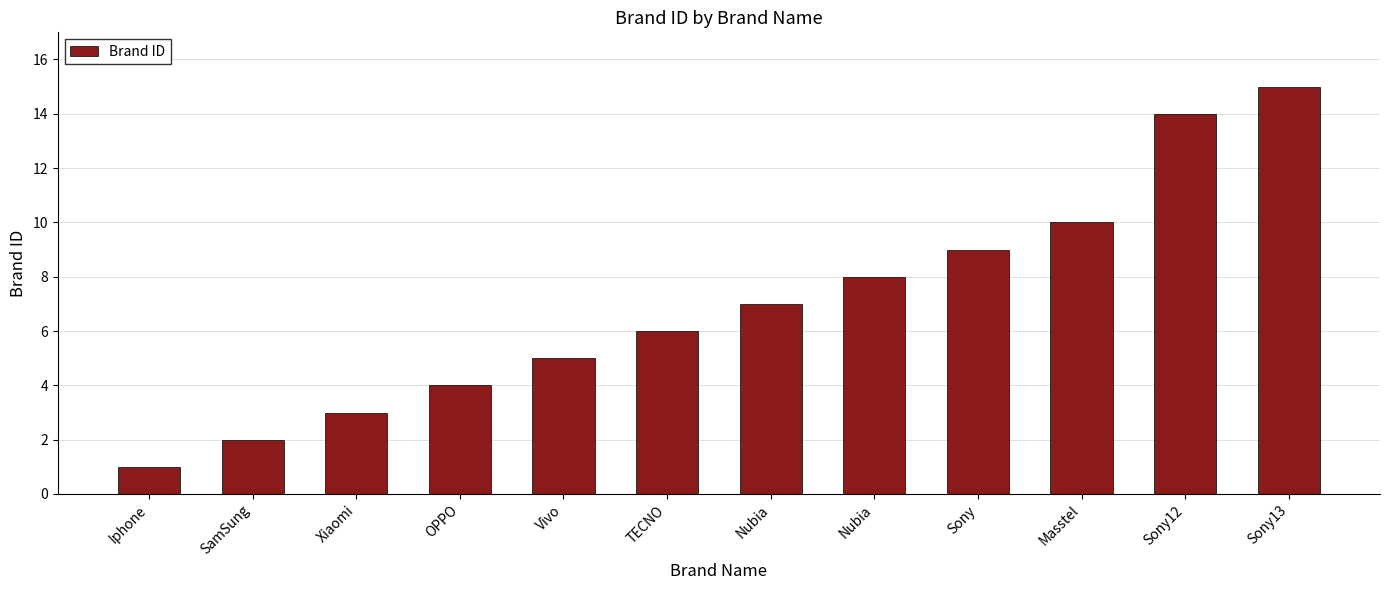

List the labels in order of value, smallest first.

Iphone, SamSung, Xiaomi, OPPO, Vivo, TECNO, Nubia, Nubia, Sony, Masstel, Sony12, Sony13